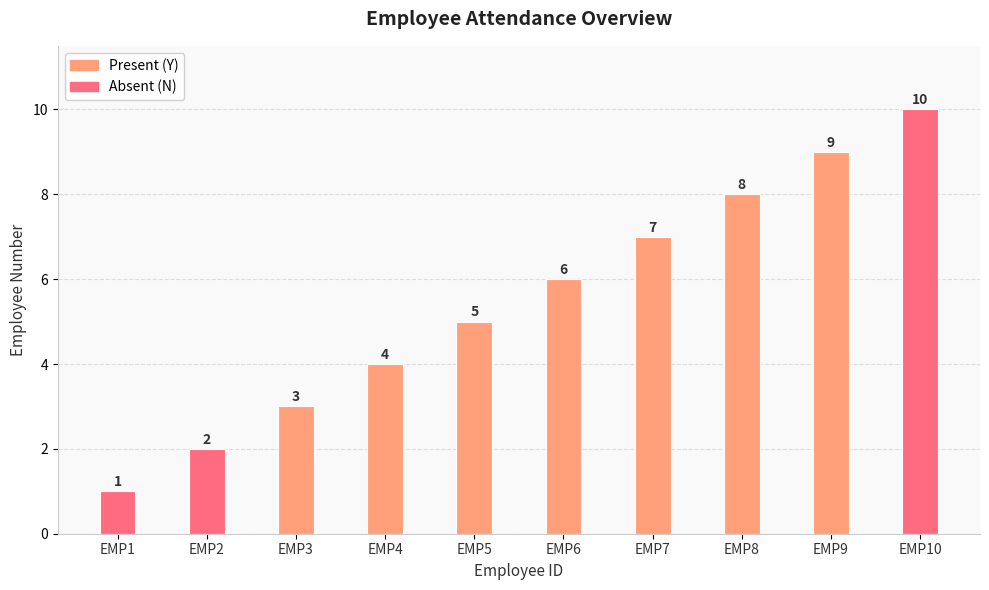

Reading left to right, what are all the values shown in this chart?

EMP1=1	EMP2=2	EMP3=3	EMP4=4	EMP5=5	EMP6=6	EMP7=7	EMP8=8	EMP9=9	EMP10=10